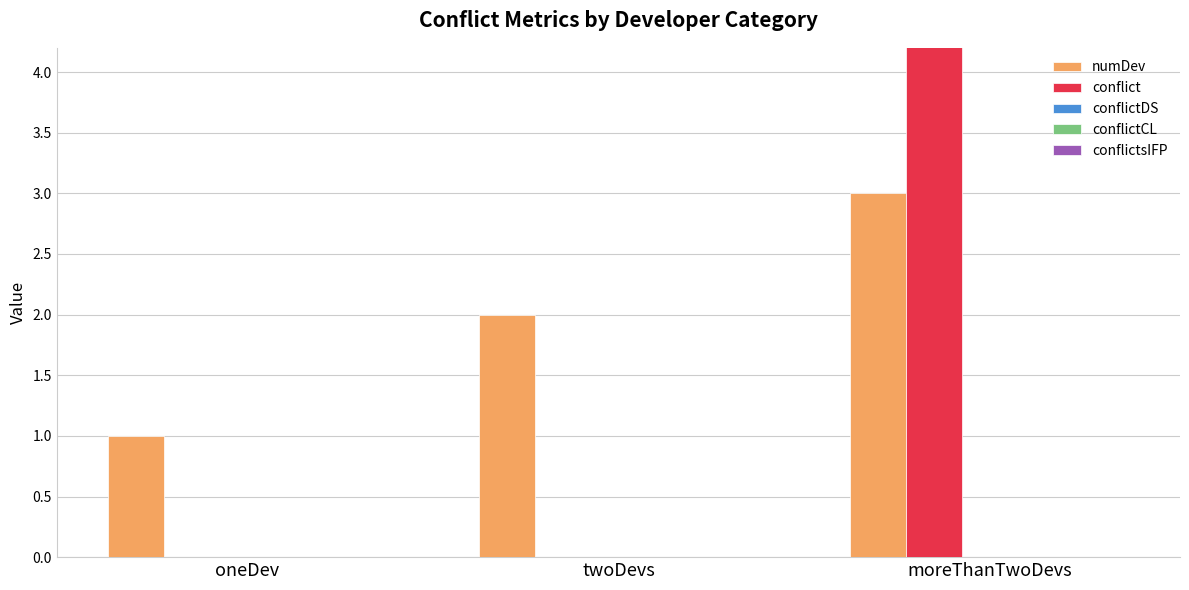

Which category has the lowest value in the conflictsIFP series?

oneDev